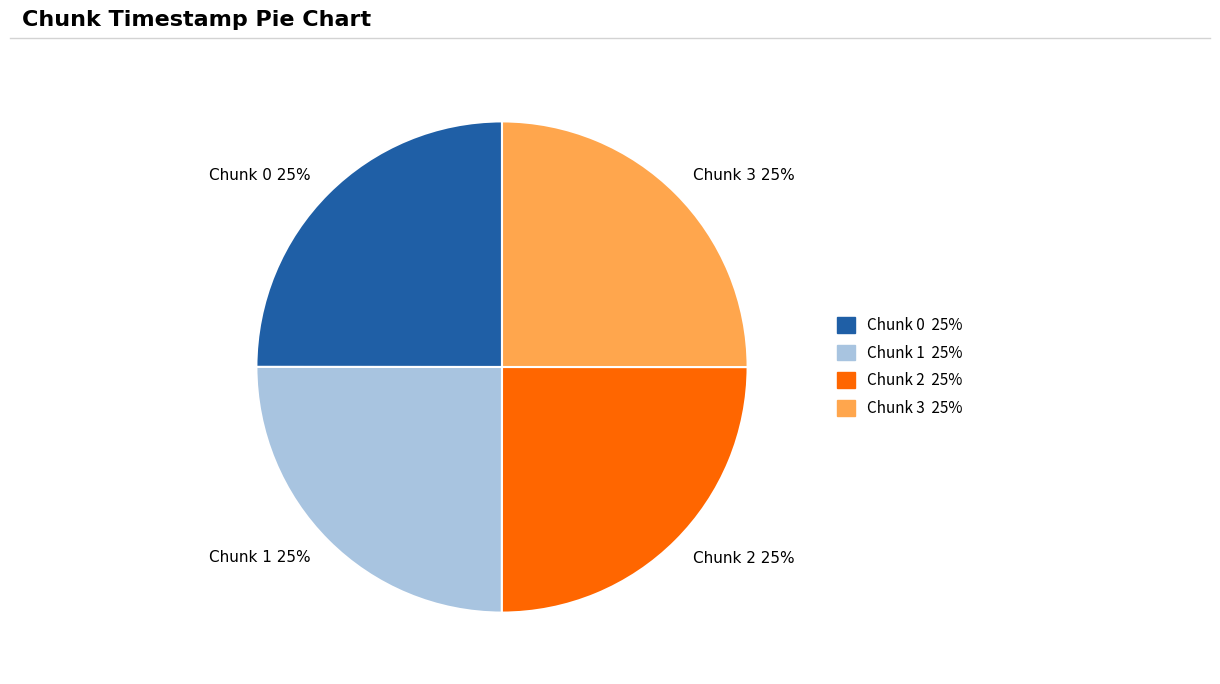

What is the ratio of the value at Chunk 2 to the value at Chunk 3?

1.0